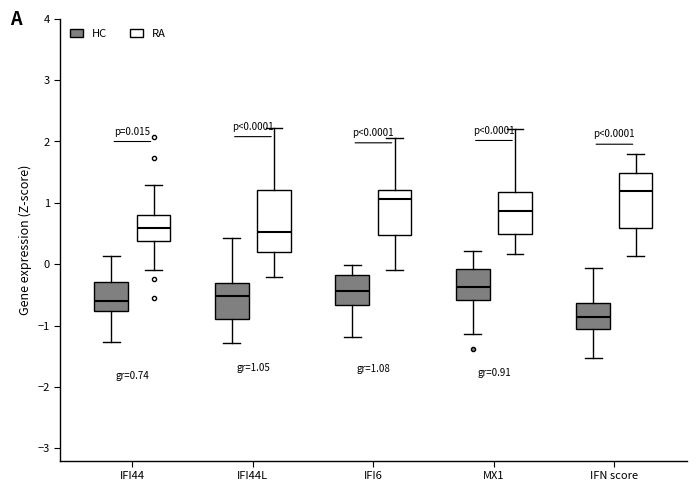

Comparing the boxes themselves (not the whiskers), which one is the tallest?

IFI44L (RA)